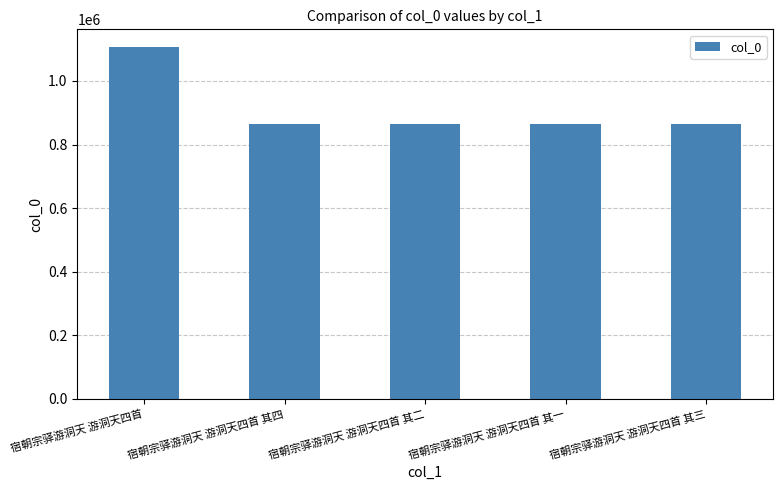

What is the ratio of the value at 宿朝宗驿游洞天 游洞天四首 其二 to the value at 宿朝宗驿游洞天 游洞天四首 其一?

1.0